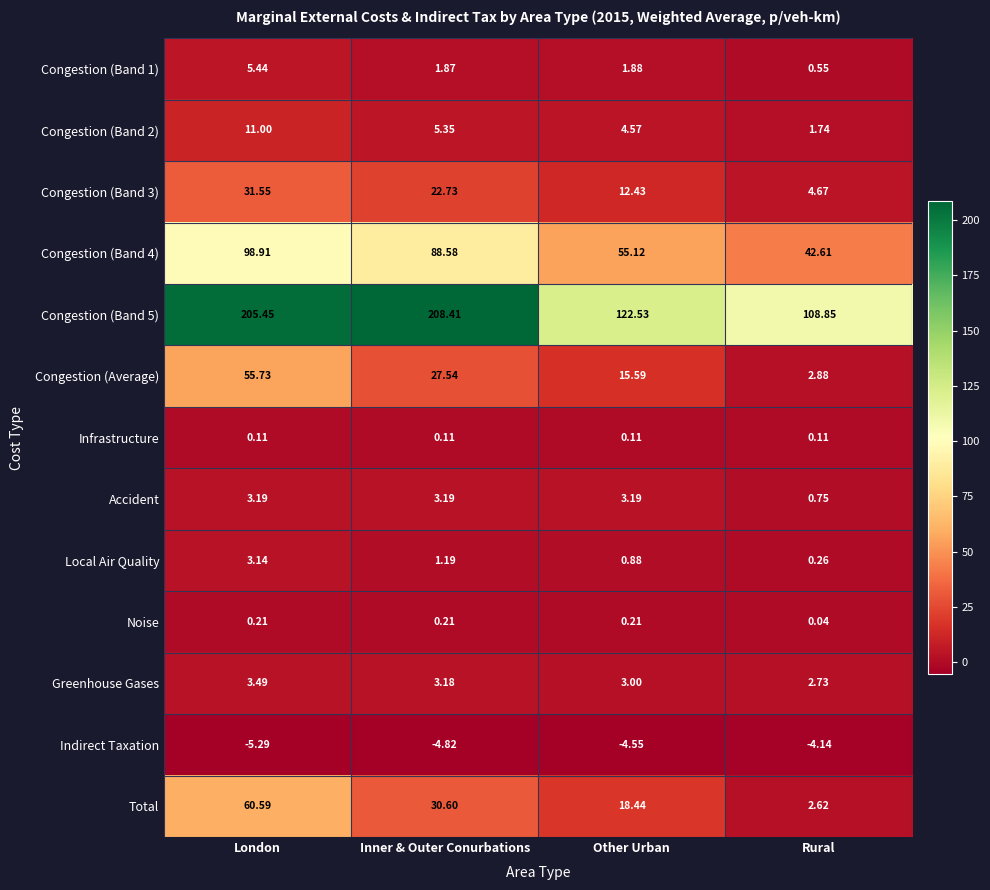

List the series in order of their peak value, highest first.

Congestion (Band 5), Congestion (Band 4), Total, Congestion (Average), Congestion (Band 3), Congestion (Band 2), Congestion (Band 1), Greenhouse Gases, Accident, Local Air Quality, Noise, Infrastructure, Indirect Taxation